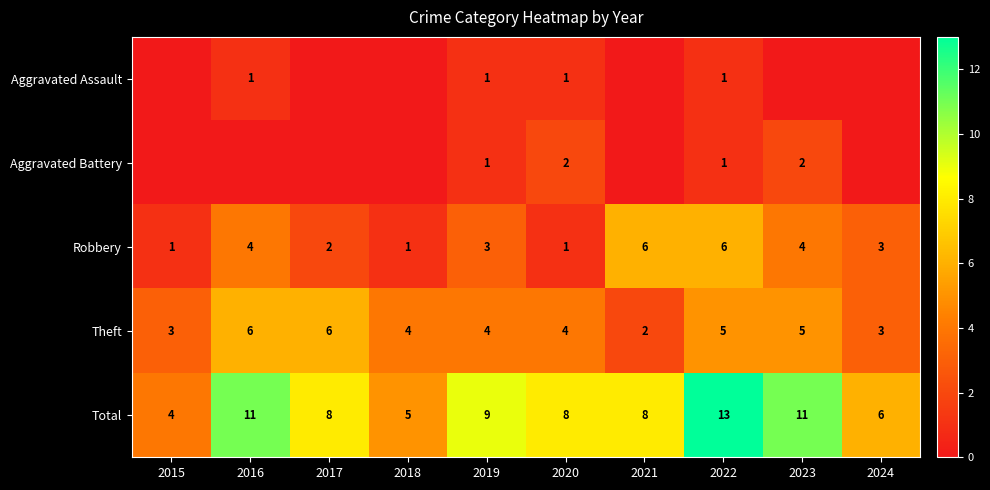

How many Theft values are between 3 and 5?

7